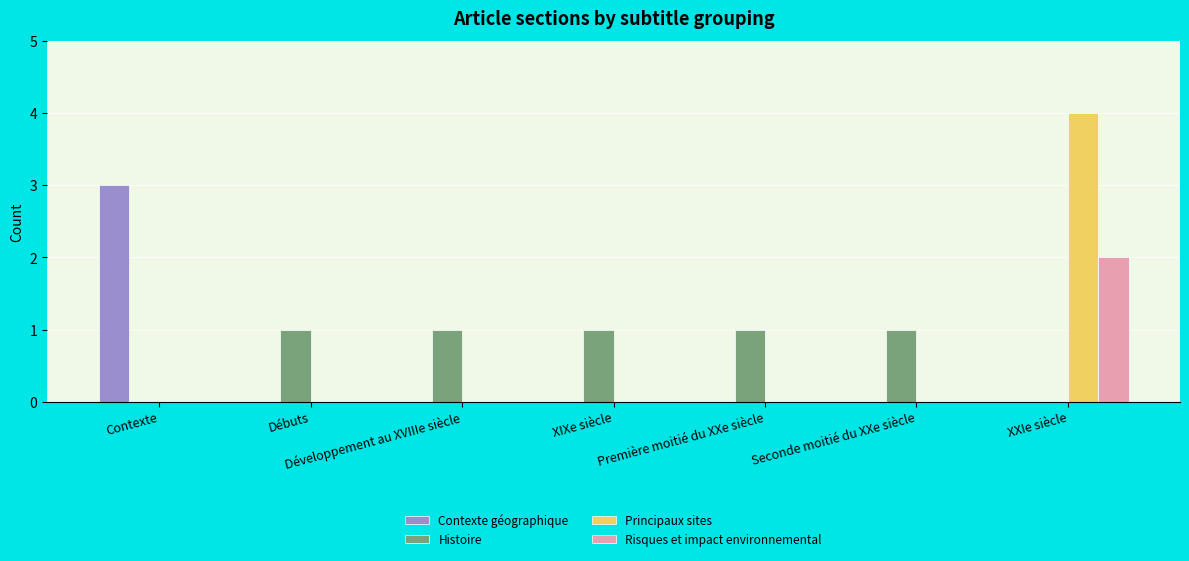

The Contexte géographique series shows 3 at Contexte. True or false?

True